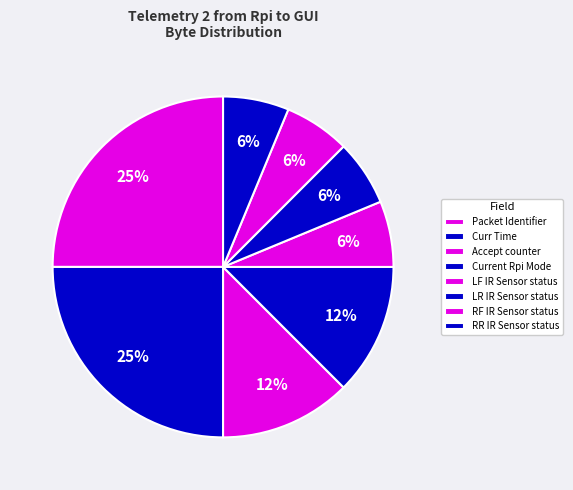

To the nearest percent, what is the difference between the Packet Identifier and RF IR Sensor status slice percentages?

19%